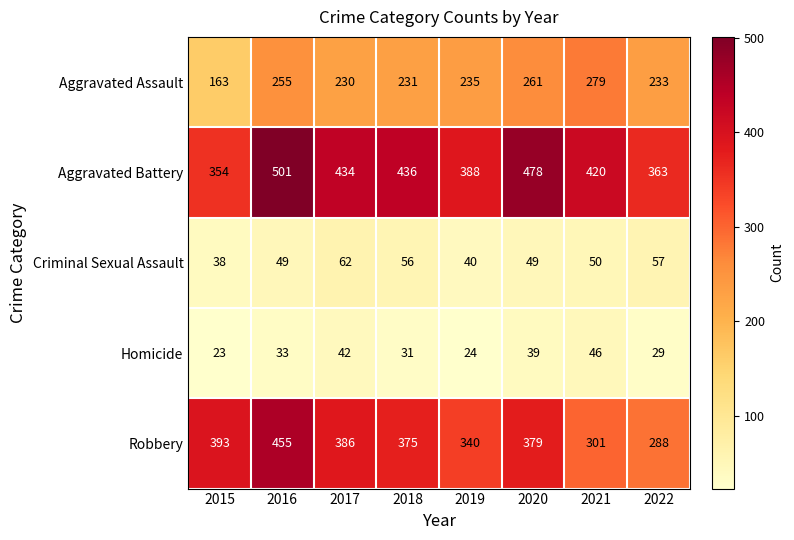

Is it true that Aggravated Assault equals 163 at 2015?

True